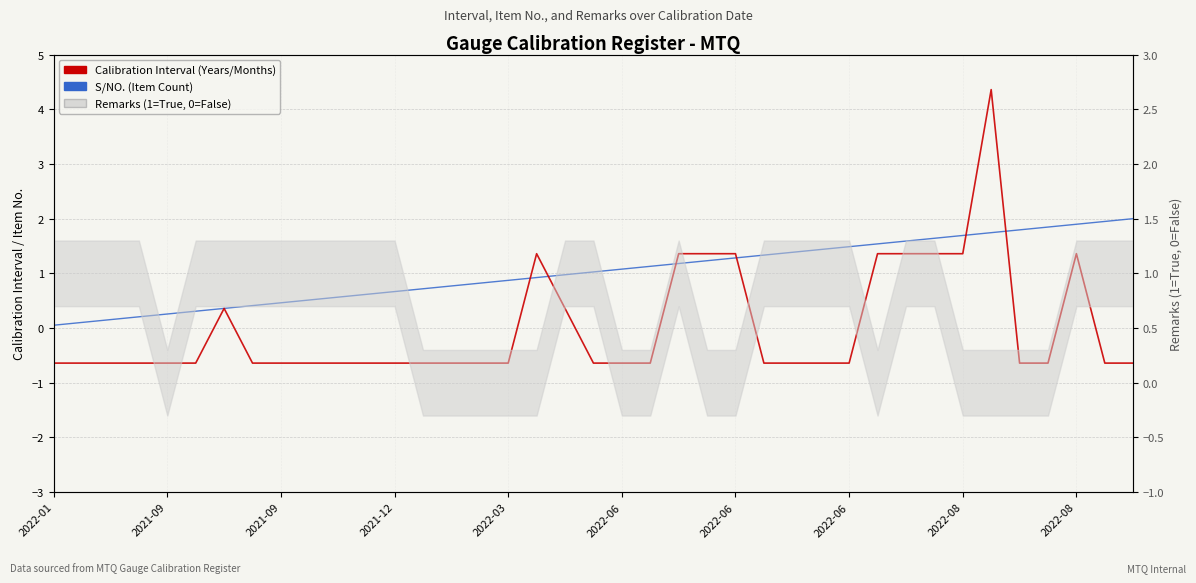

Which series has the largest range (max minus min)?

Calibration Interval (Years/Months)